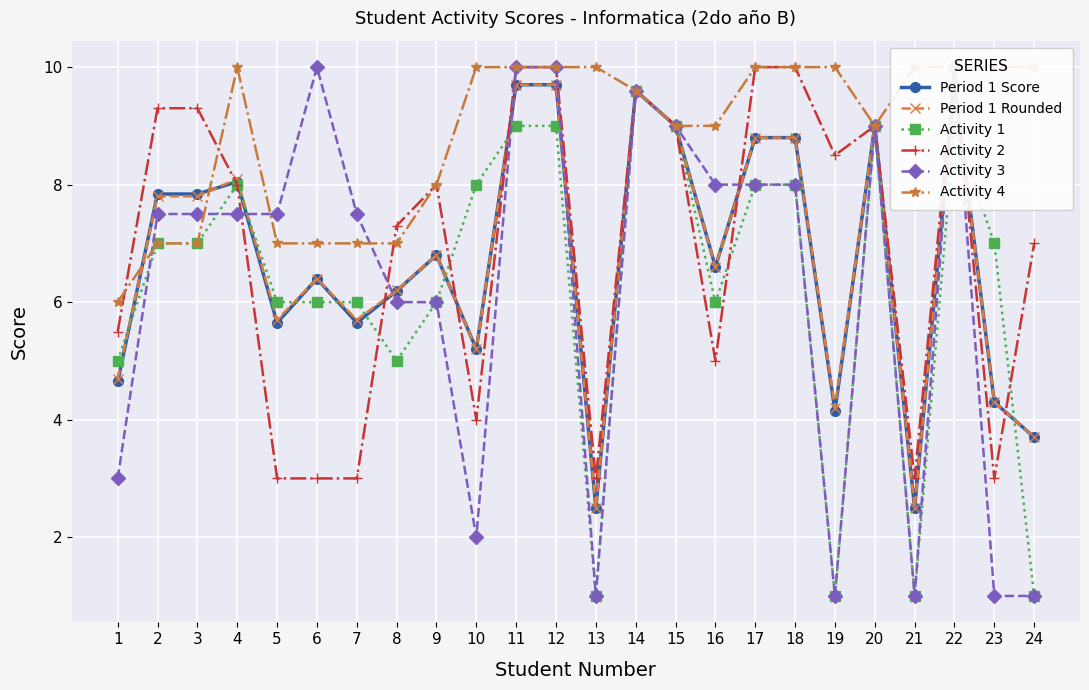

At which label does Activity 3 reach its minimum?

13